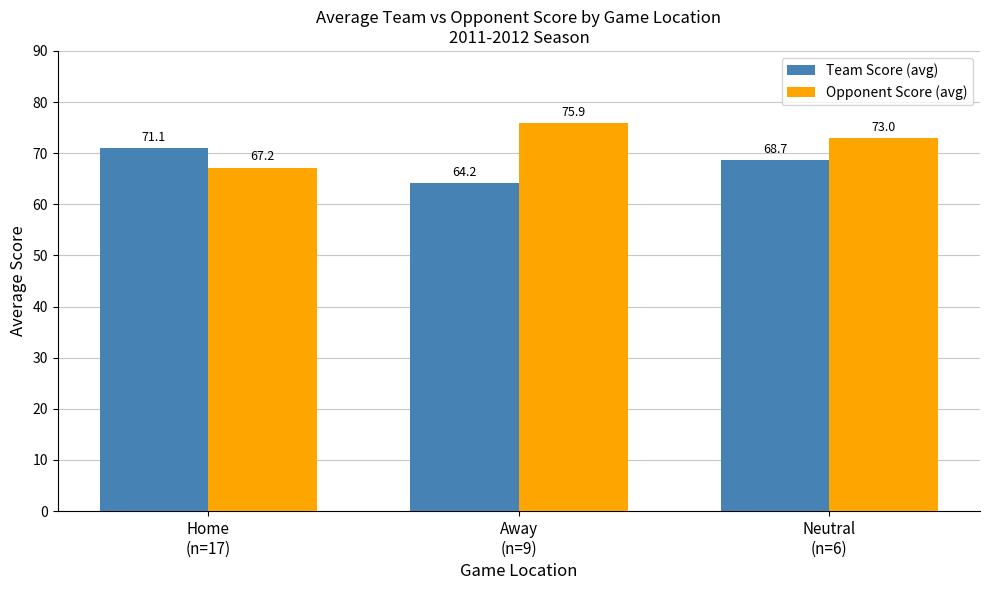

What is the spread (max minus min) of values at Home
(n=17)?

3.9